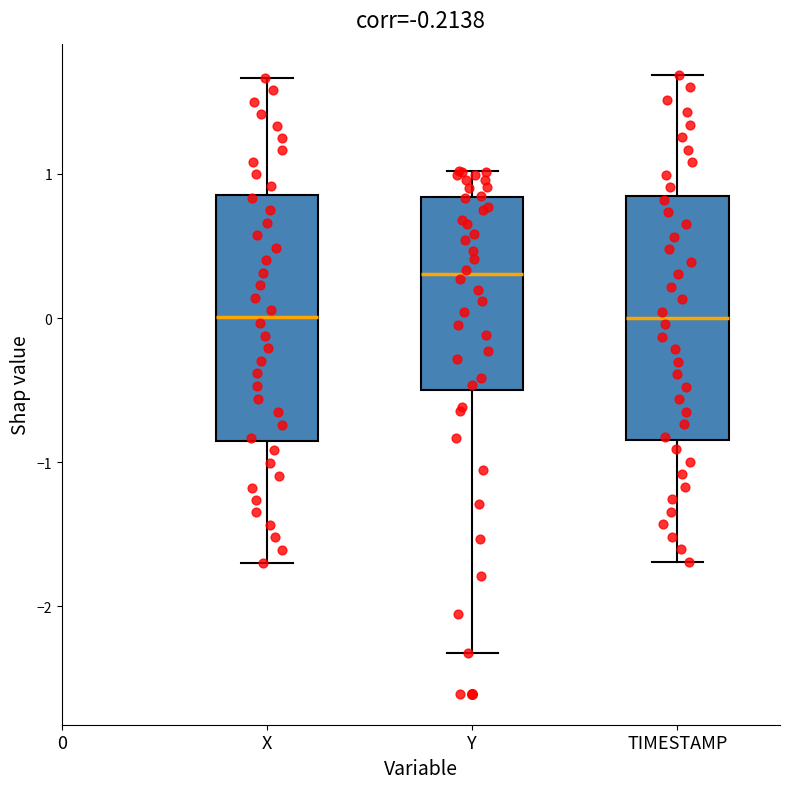

Reading left to right, transcribe this box plot: for each box, give where its median line is, the range the box spans, and where its two whiskers end, as read against the y-axis. The values are not printed on the chart, so give them approximately, as read against the axis.

X: median 0.0, box -0.9 to 0.9, whiskers -1.7 to 1.7
Y: median 0.3, box -0.5 to 0.8, whiskers -2.3 to 1.0
TIMESTAMP: median 0.0, box -0.8 to 0.8, whiskers -1.7 to 1.7